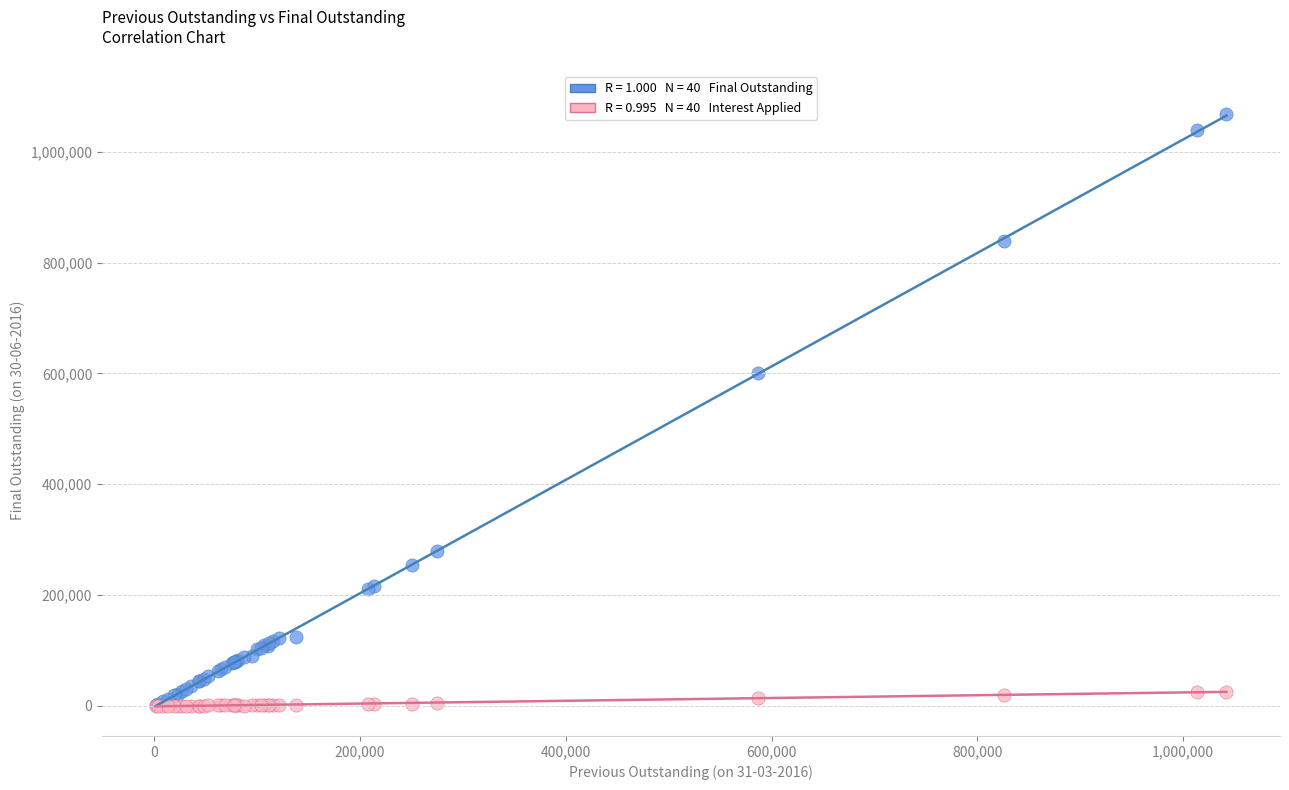

Across all series, what Y value is closest to 534110?

599894